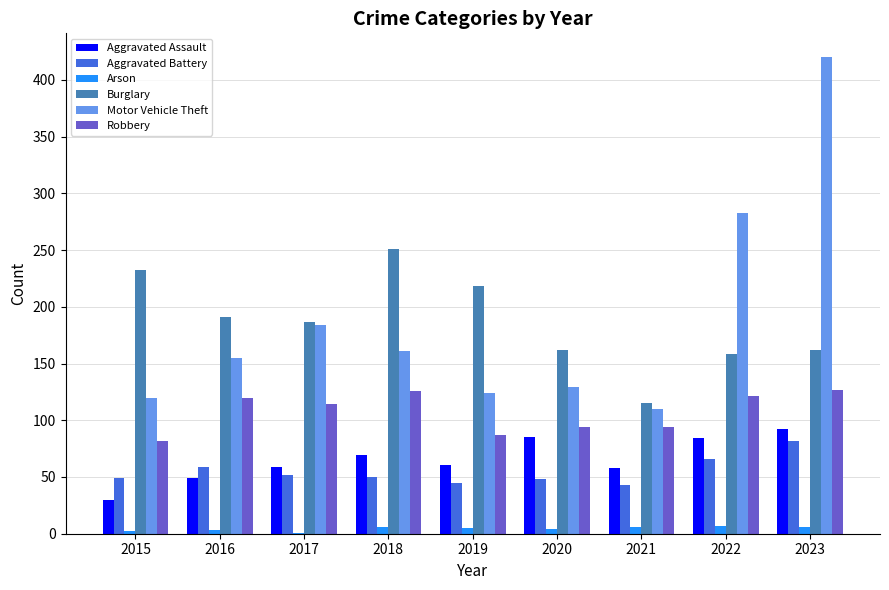

What are all the series names shown in the legend?

Aggravated Assault, Aggravated Battery, Arson, Burglary, Motor Vehicle Theft, Robbery